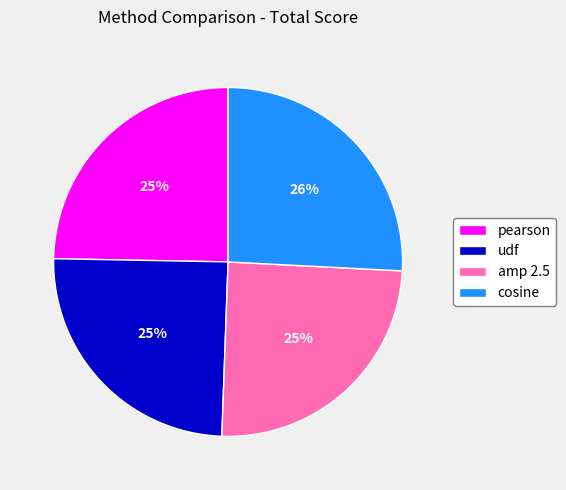

Is pearson the majority of the pie?

No